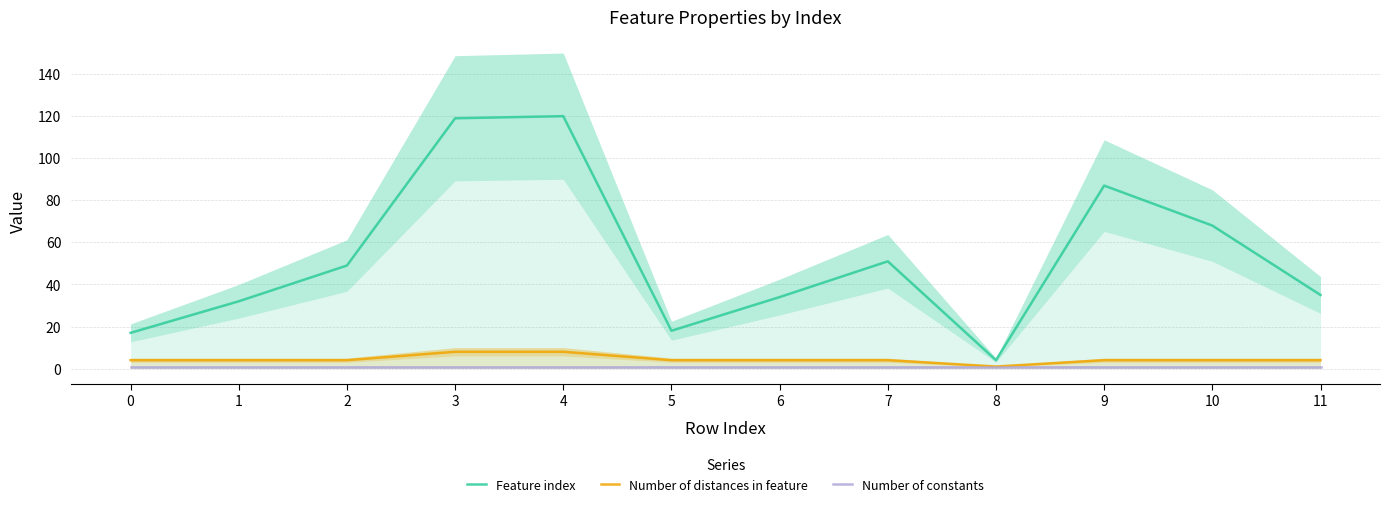

True or false: Number of constants has more than 2 interior local peaks.

False